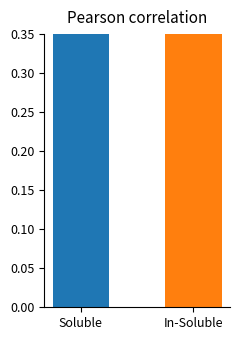

Is it true that the value at Soluble is 0.2?

False